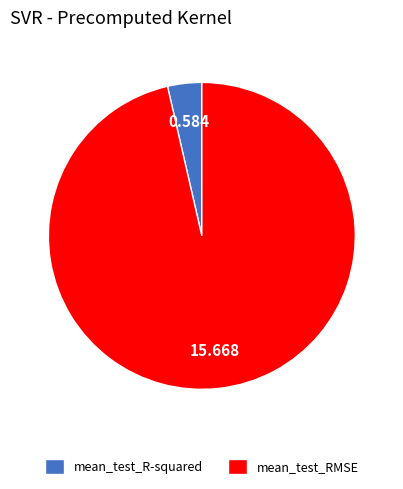

Do mean_test_R-squared and mean_test_RMSE together represent more than half of the pie?

Yes